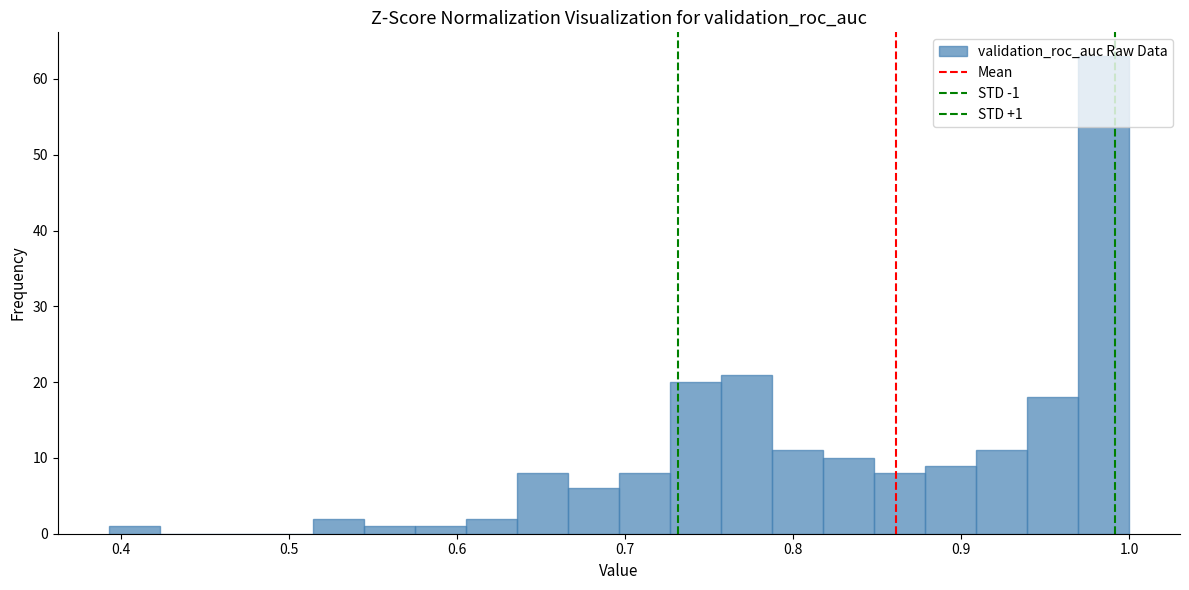

Read against the x-axis, roughly where is the centre of the tallest bar?

0.98